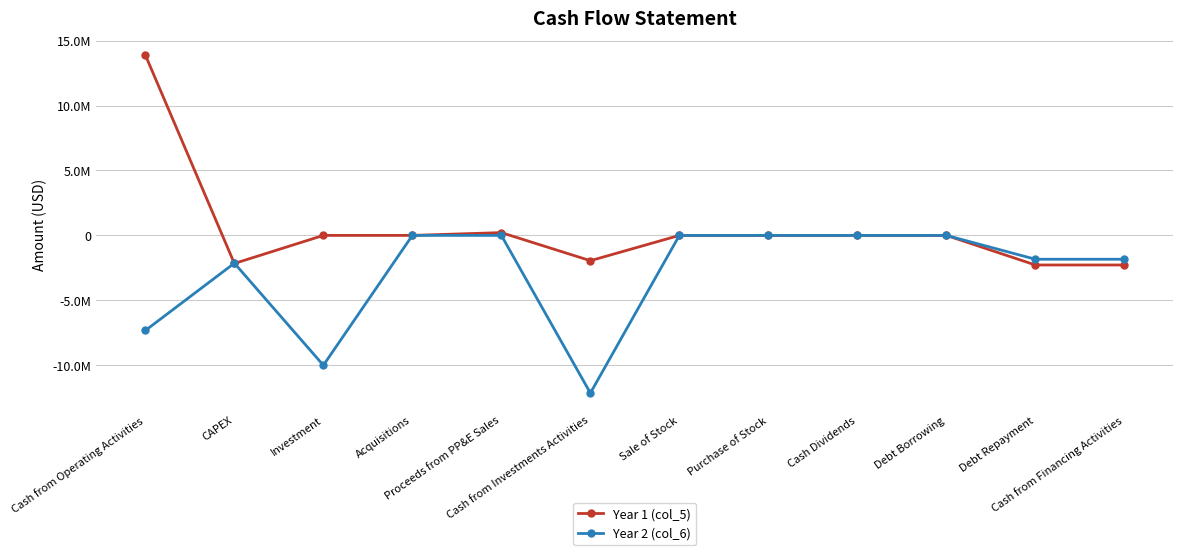

Reading right to left, transcribe all the data shown in this chart.

Year 1 (col_5): -2278184	-2278184	0	0	0	0	-1947028	214077	0	0	-2161105	13884329
Year 2 (col_6): -1836411	-1836411	0	0	0	0	-12139209	0	0	-10000000	-2139209	-7320573